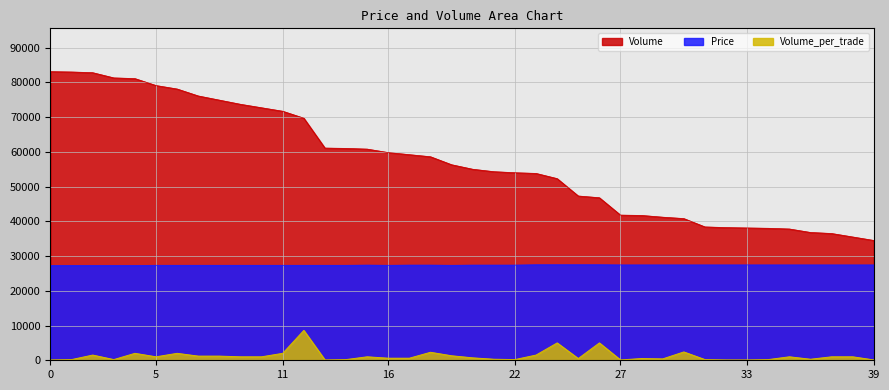

The value of Volume_per_trade at 12 is 11468. True or false?

False